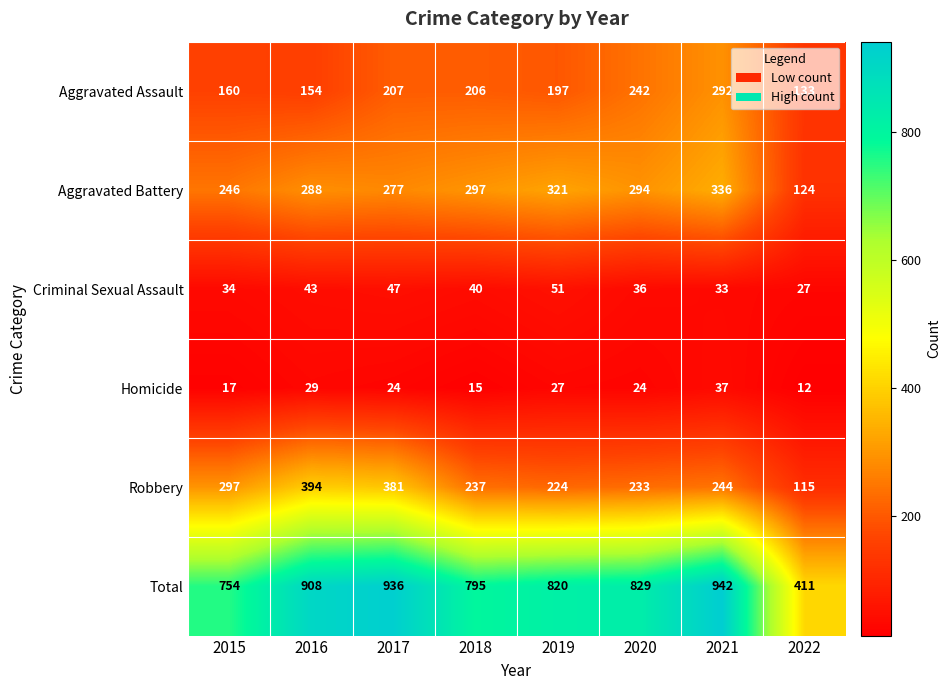

At which category is the sum across all series the highest?

2021